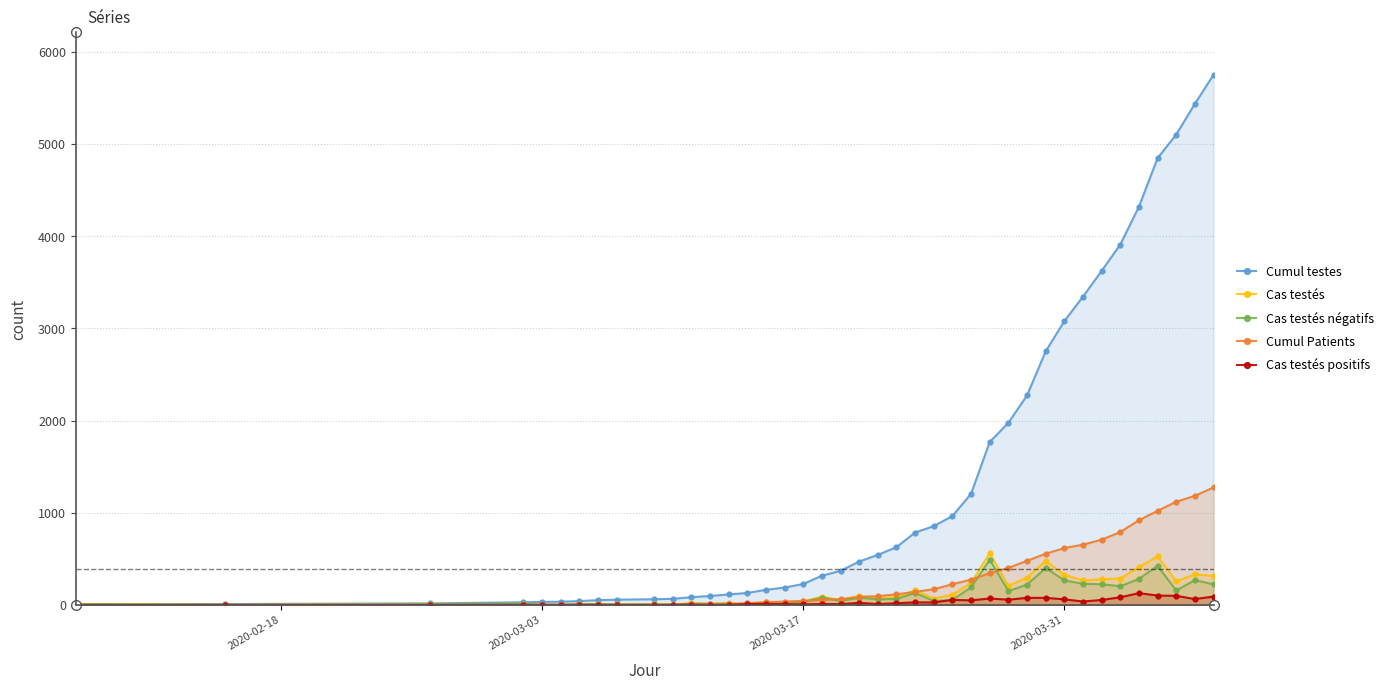

What is the maximum value for Cumul Patients?

1275